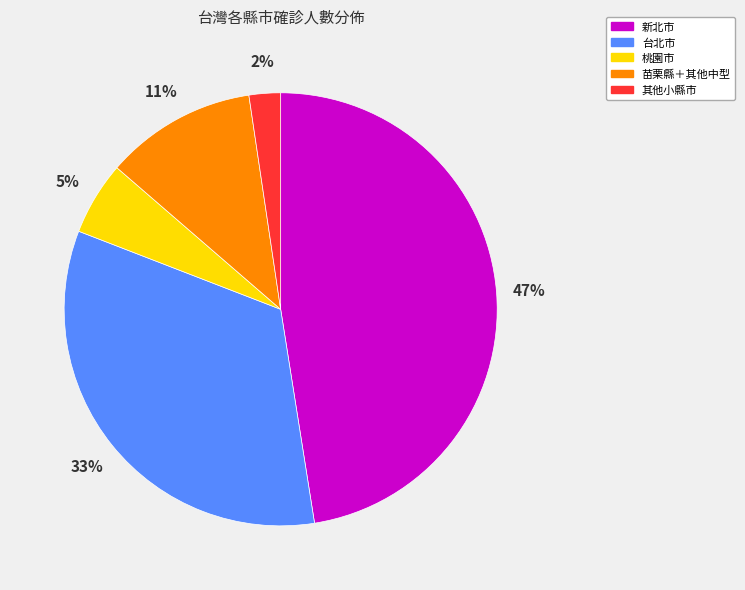

Does any single category account for the majority?

No